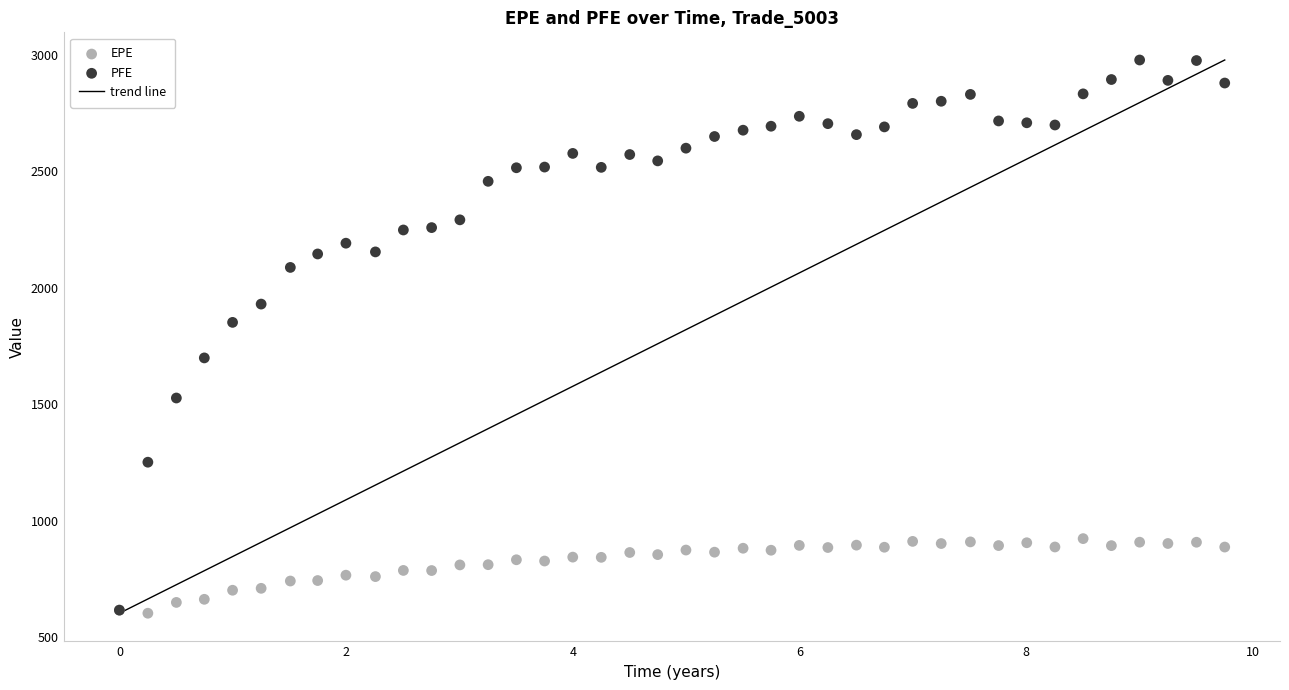

Across all series, what Y value is closest to 1790?

1851.3